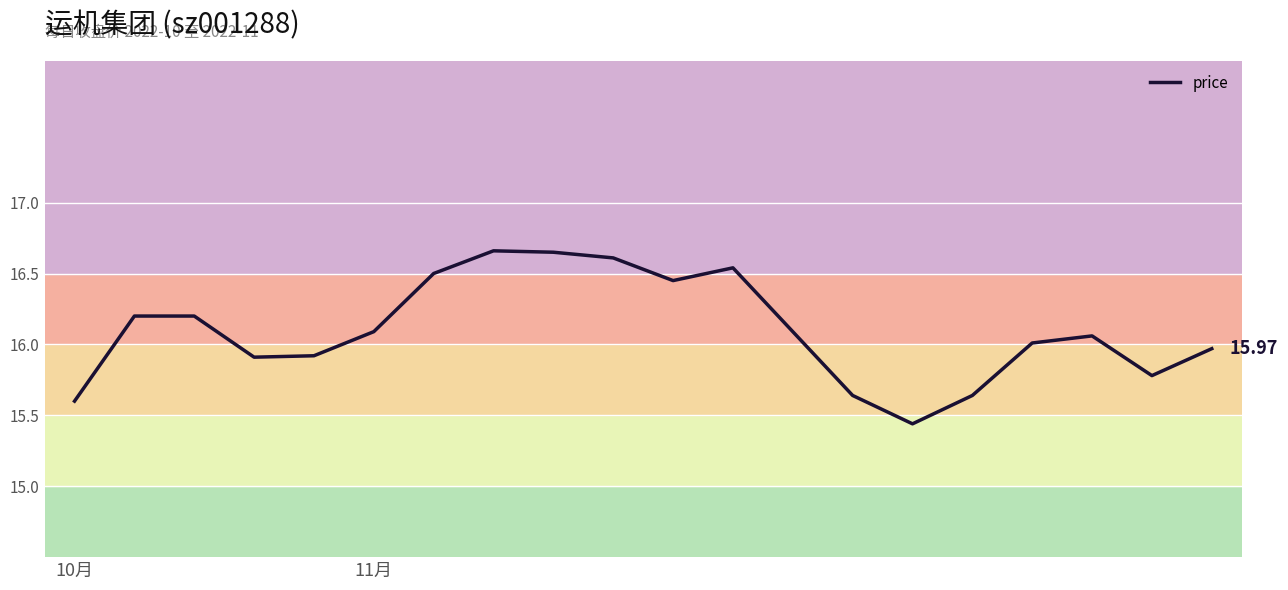

How many lines are shown in the chart?

1